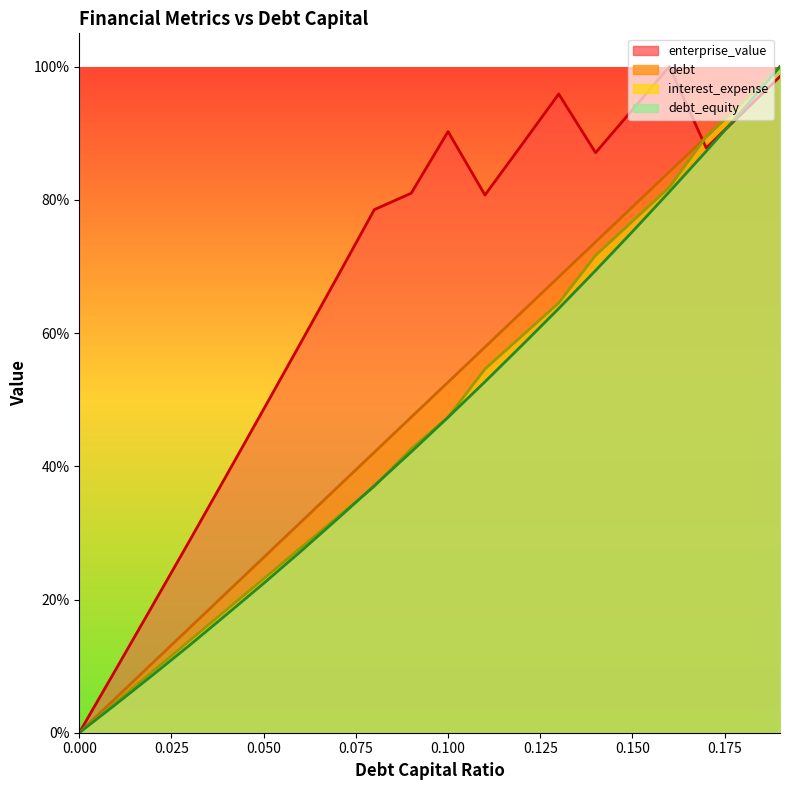

What is the difference between the highest and lowest values at 0.13?

0.3